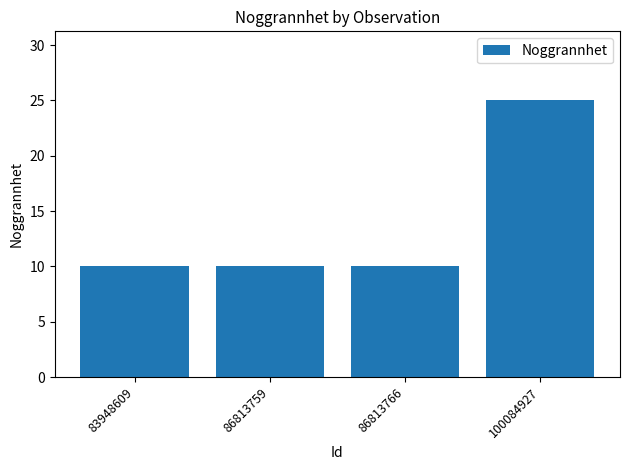

What is the approximate value at 100084927, to the nearest 5?

25